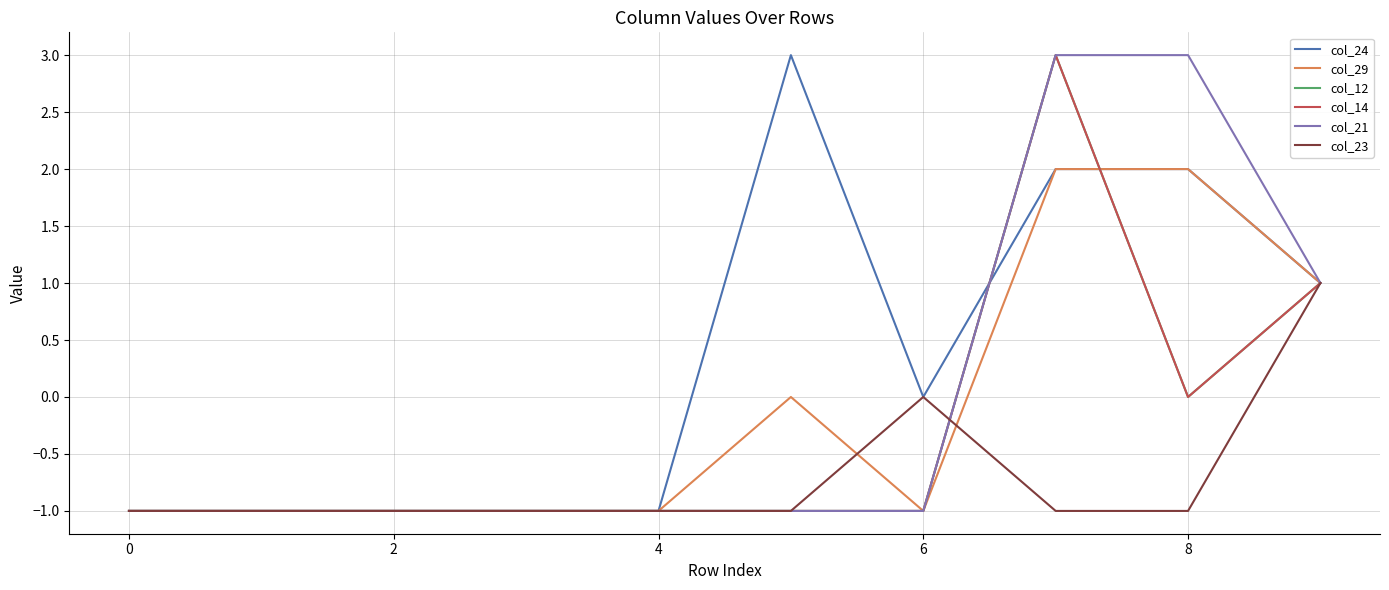

Does the chart display data point markers on the line(s)?

No